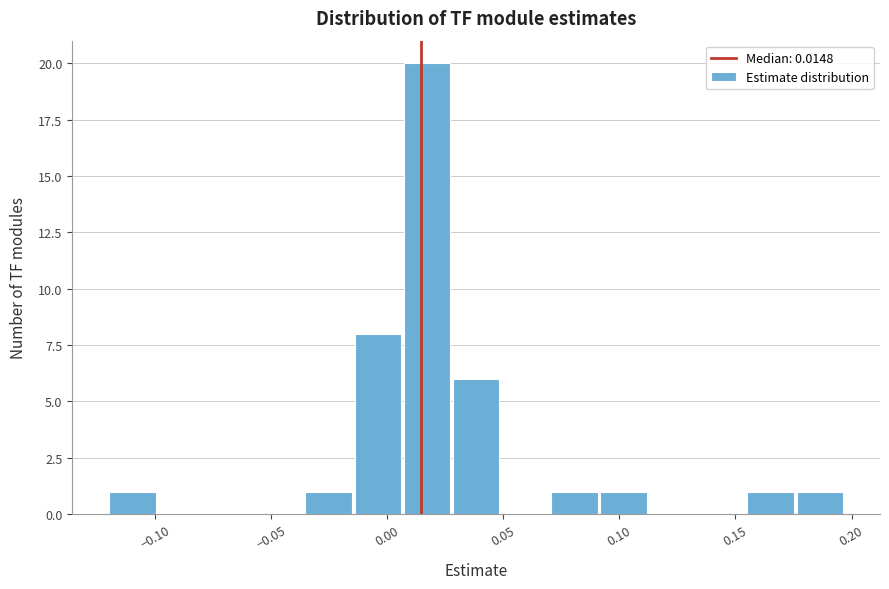

Reading left to right, transcribe this chart: for each bar, give the range it covers on the x-axis and its height. Neither the bar edges nor the heights are printed on the chart, so give them approximately, as read against the axes.

-0.120 to -0.100: 1
-0.100 to -0.075: 0
-0.075 to -0.055: 0
-0.055 to -0.035: 0
-0.035 to -0.015: 1
-0.015 to 0.005: 8
0.005 to 0.030: 20
0.030 to 0.050: 6
0.050 to 0.070: 0
0.070 to 0.090: 1
0.090 to 0.115: 1
0.115 to 0.135: 0
0.135 to 0.155: 0
0.155 to 0.175: 1
0.175 to 0.195: 1